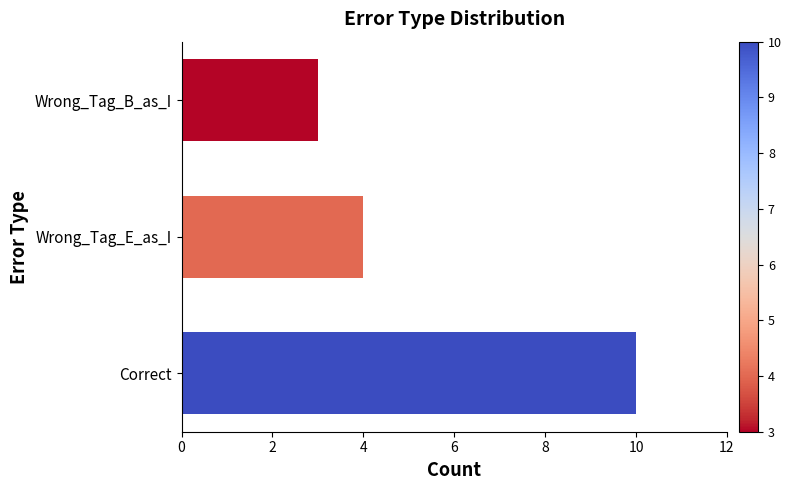

Approximately how many times larger is the value at Correct compared to Wrong_Tag_B_as_I?

3.3